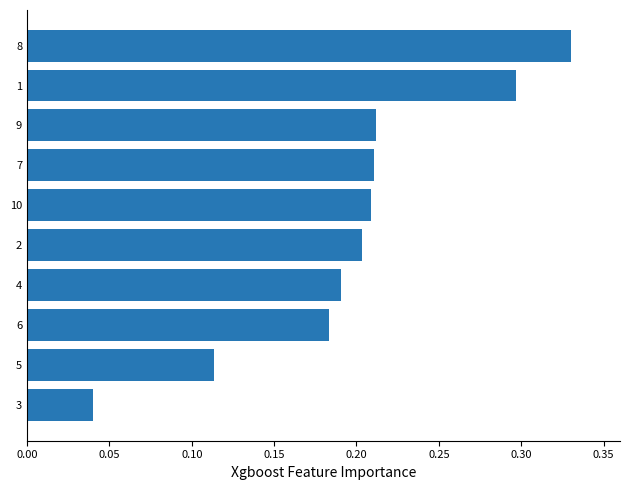

How many data points does each series have?

10